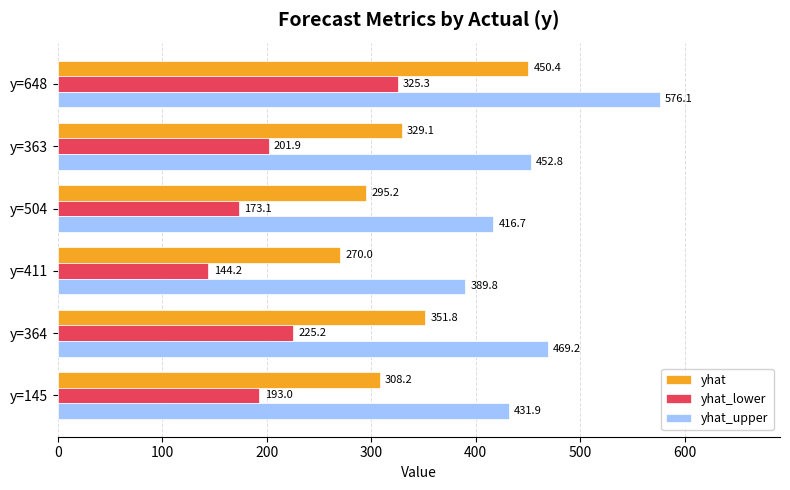

Which series changed the most between y=145 and y=648?

yhat_upper